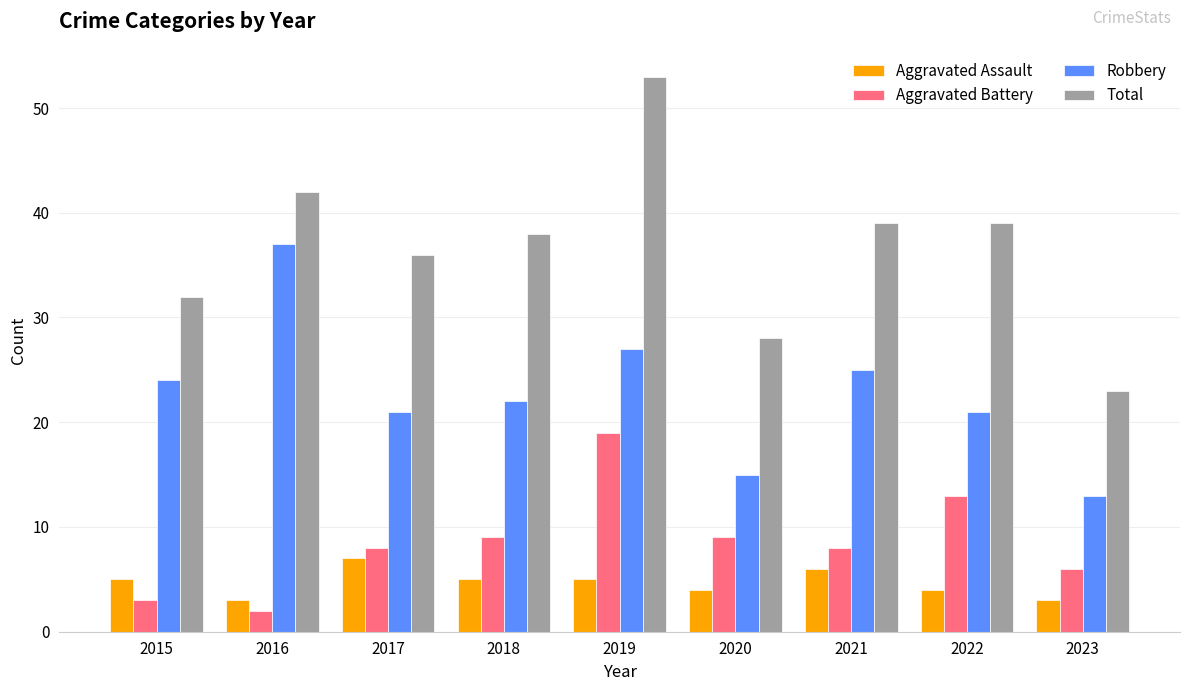

What is the value of the Aggravated Assault bar at the 5th from the left?

5